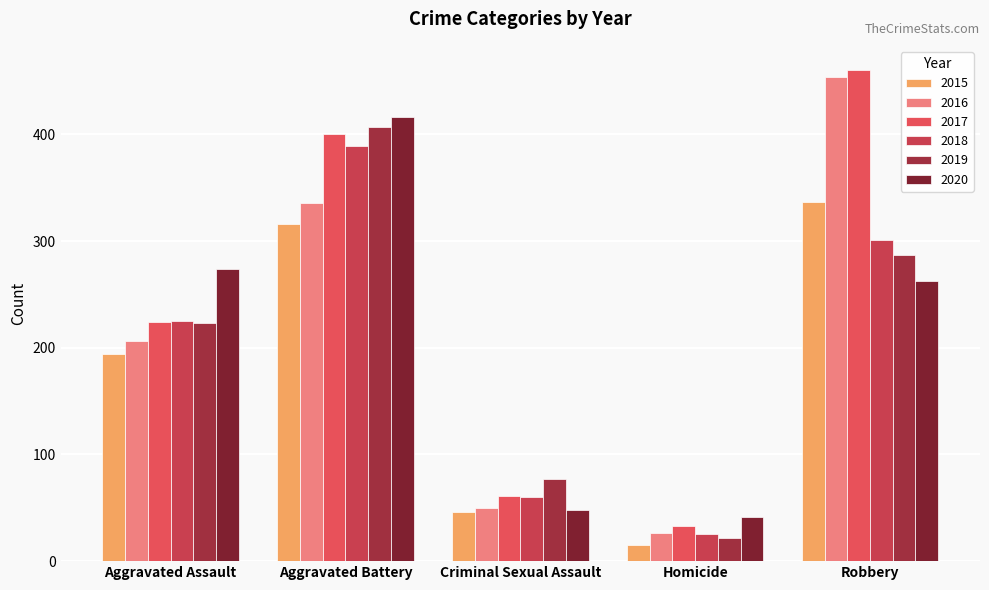

What is the sum of the 2019 values at Robbery and Criminal Sexual Assault?

364